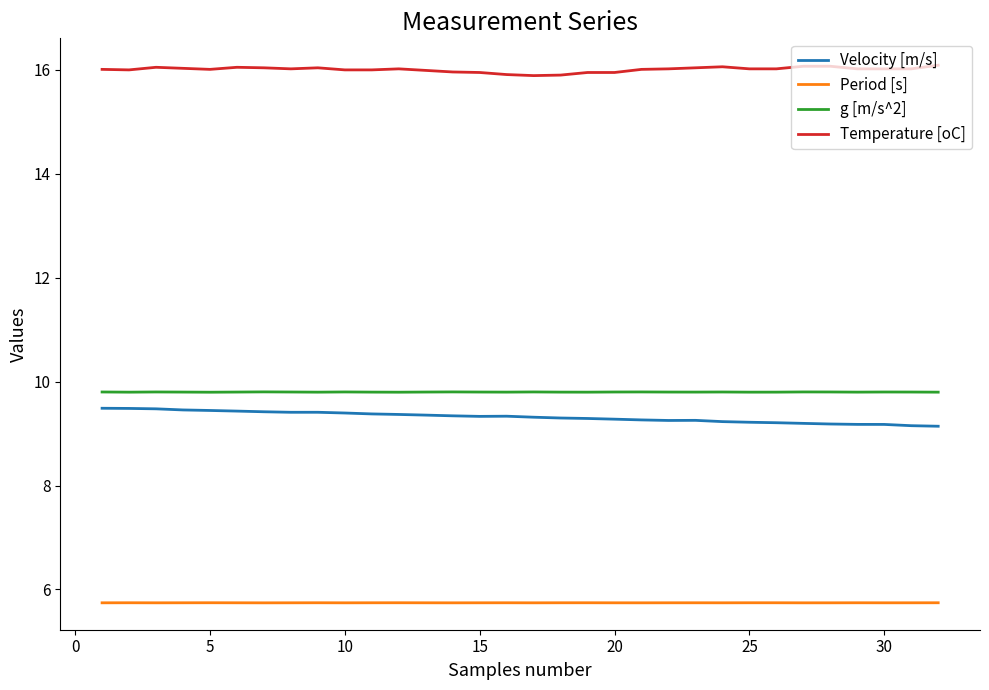

True or false: Temperature [oC] and Velocity [m/s] intersect in this chart.

False